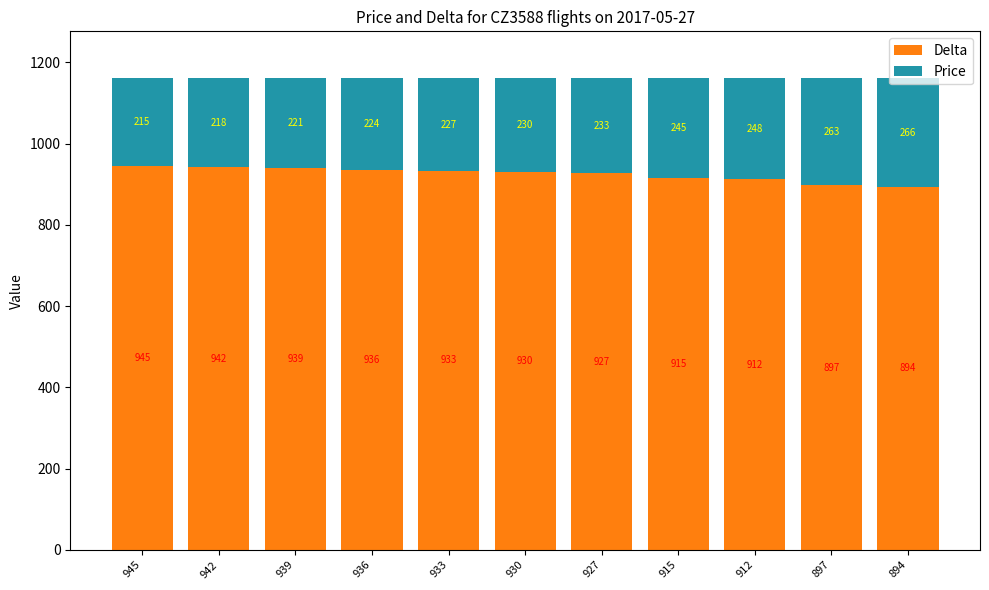

What are all the series names shown in the legend?

Delta, Price